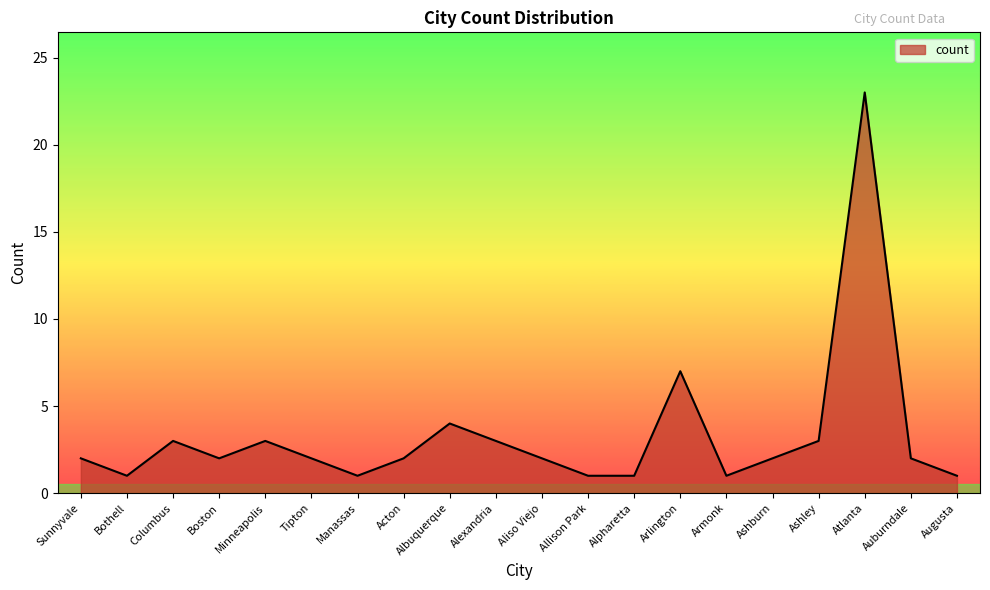

Where is the first local minimum?

Bothell